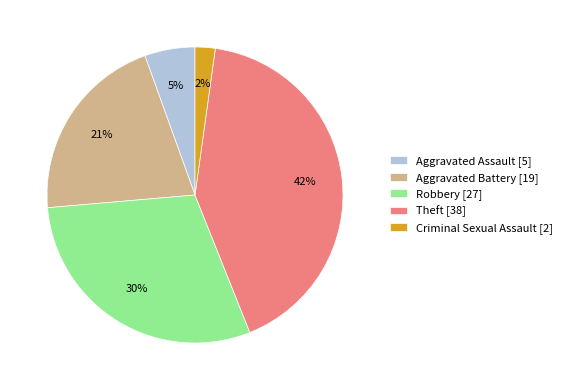

To the nearest percent, what is the average slice percentage?

20%